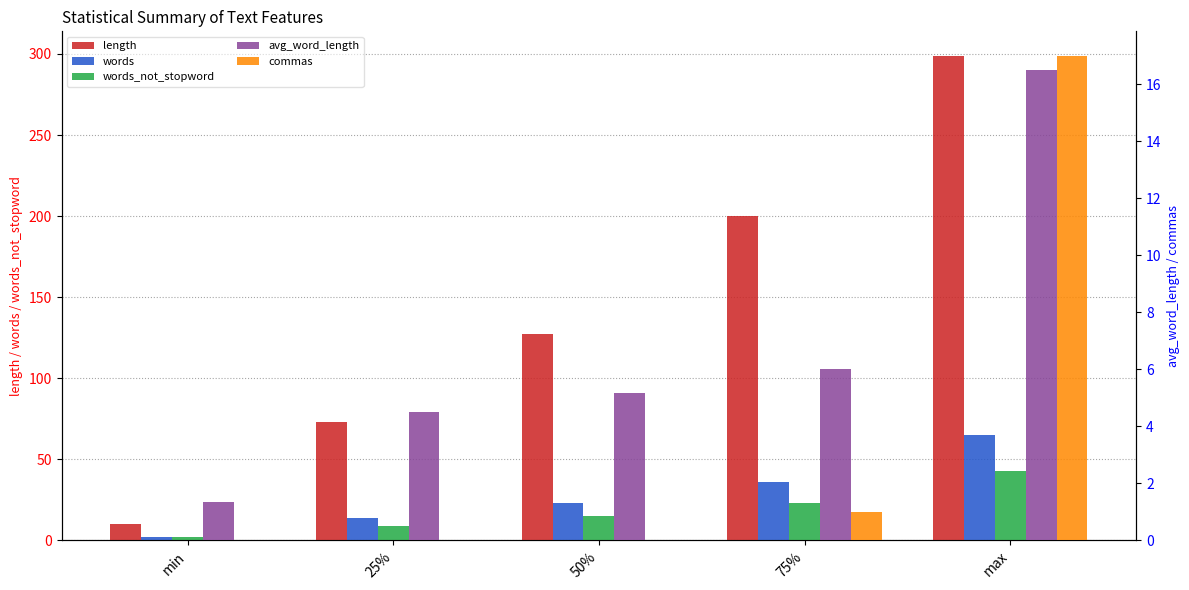

How many data points in length are above 127?

2